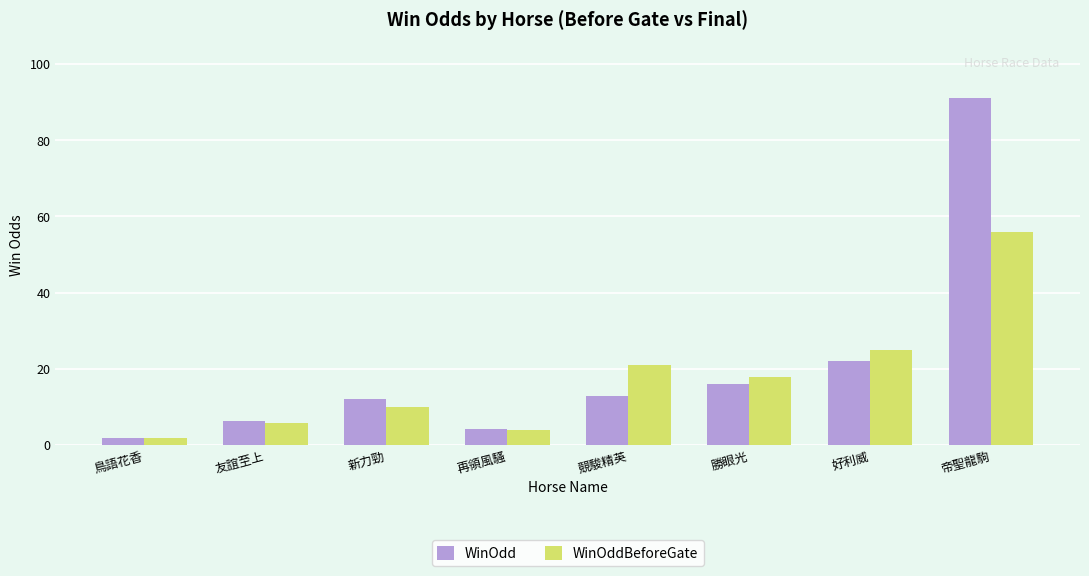

Rank the series by their average value, from lowest to highest.

WinOddBeforeGate, WinOdd